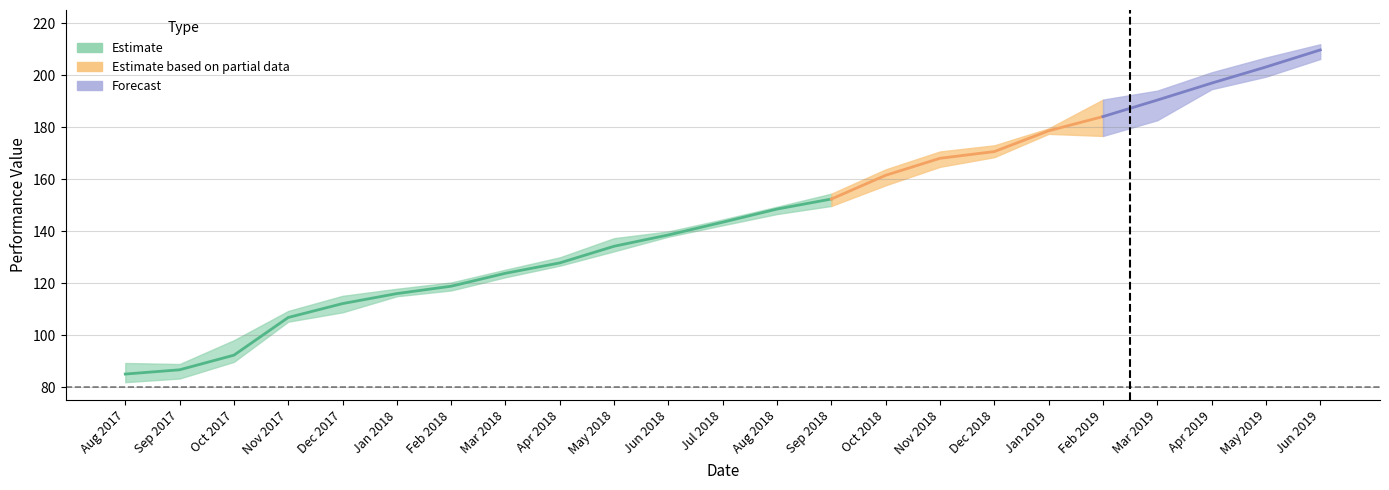

Does the chart display data point markers on the line(s)?

No